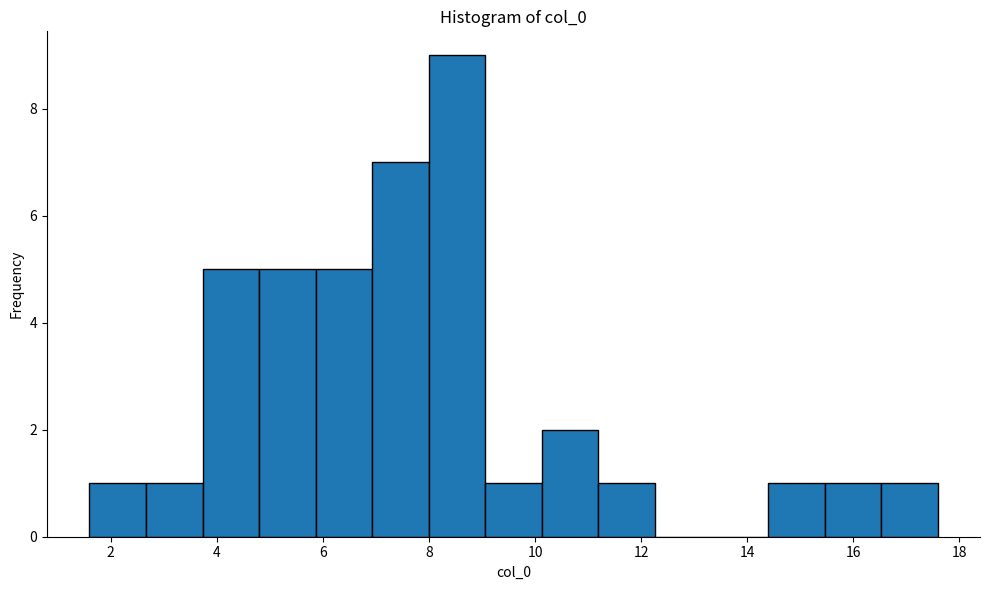

Reading left to right, transcribe this chart: for each bar, give the range it covers on the x-axis and its height. Neither the bar edges nor the heights are printed on the chart, so give them approximately, as read against the axes.

1.6 to 2.6: 1
2.6 to 3.8: 1
3.8 to 4.8: 5
4.8 to 5.8: 5
5.8 to 7.0: 5
7.0 to 8.0: 7
8.0 to 9.0: 9
9.0 to 10.2: 1
10.2 to 11.2: 2
11.2 to 12.2: 1
12.2 to 13.4: 0
13.4 to 14.4: 0
14.4 to 15.4: 1
15.4 to 16.6: 1
16.6 to 17.6: 1